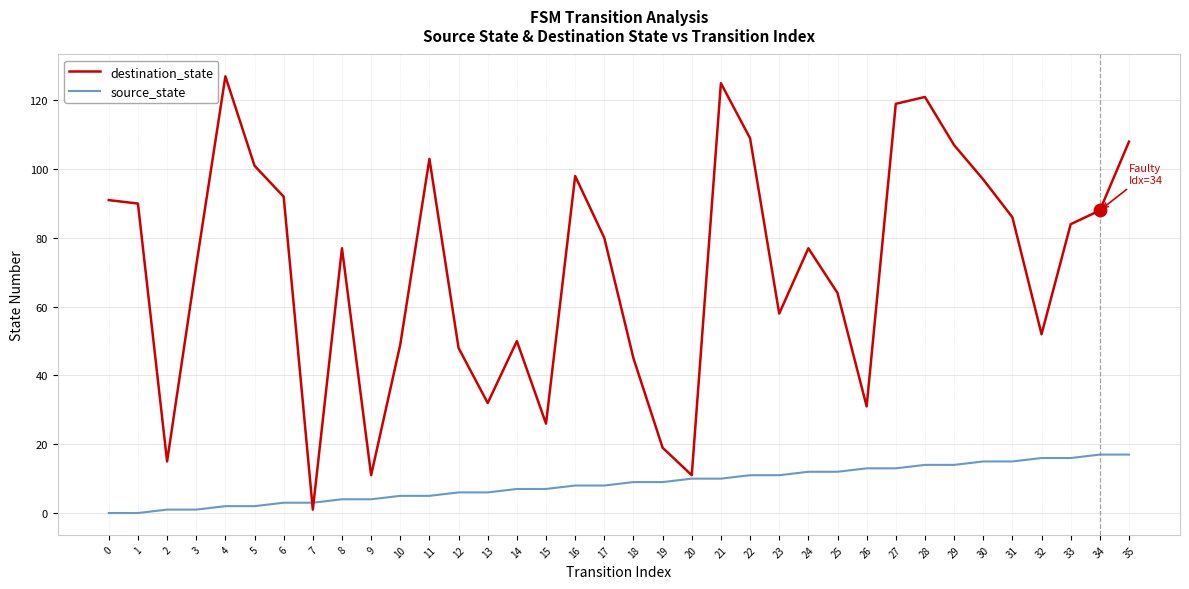

What is the total value across all series at 31?

101